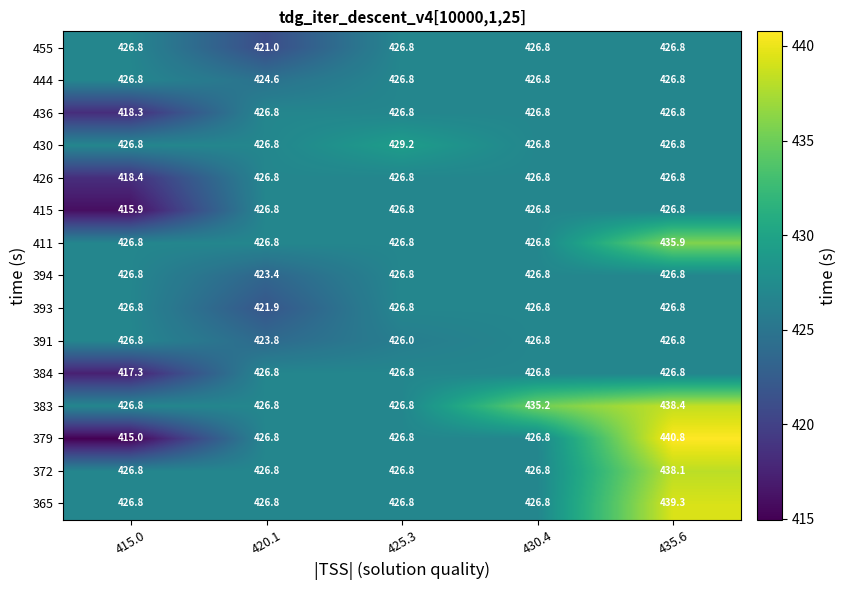

Is it true that 430 equals 429.2 at 425.3?

True